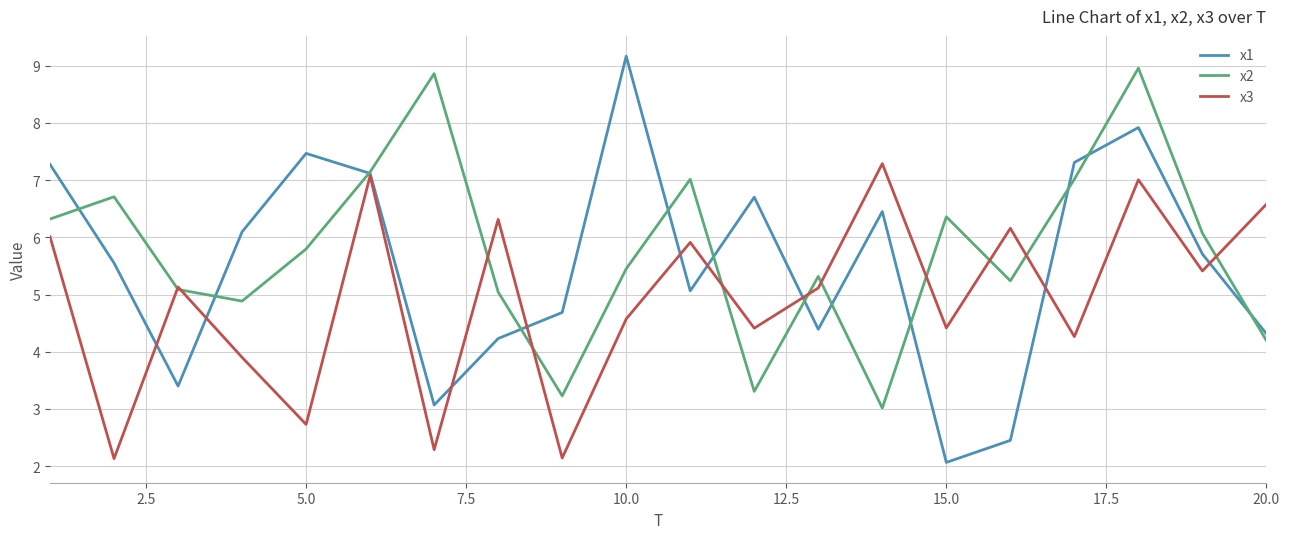

Reading left to right, transcribe all the data shown in this chart.

x1: 7.3	5.6	3.4	6.1	7.5	7.1	3.1	4.2	4.7	9.2	5.1	6.7	4.4	6.5	2.1	2.5	7.3	7.9	5.7	4.3
x2: 6.3	6.7	5.1	4.9	5.8	7.1	8.9	5.0	3.2	5.5	7.0	3.3	5.3	3.0	6.4	5.2	7.0	9.0	6.1	4.2
x3: 6.0	2.1	5.1	3.9	2.7	7.1	2.3	6.3	2.1	4.6	5.9	4.4	5.1	7.3	4.4	6.2	4.3	7.0	5.4	6.6